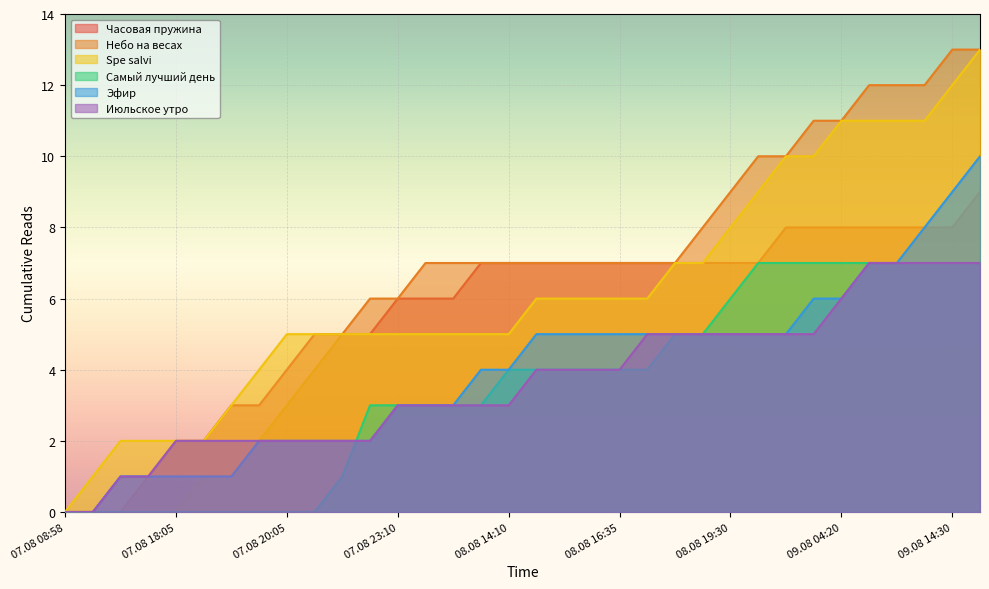

Is the value of Самый лучший день at 08.08 16:25 greater than the value of Эфир at 08.08 22:35?

No